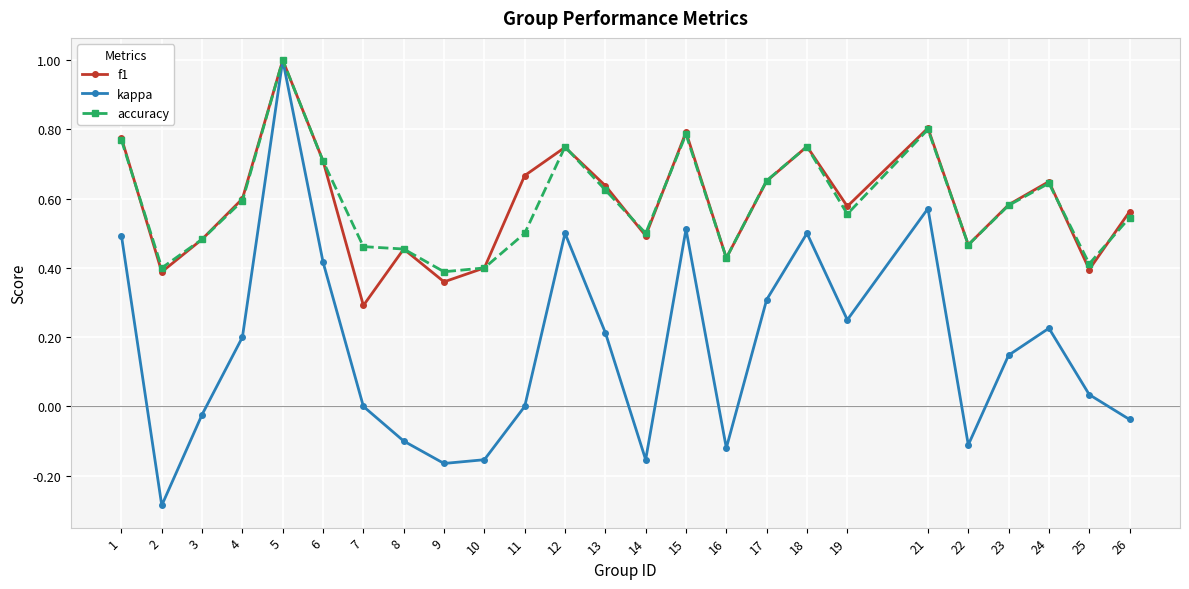

The value of kappa at 8 is -0.1. True or false?

True